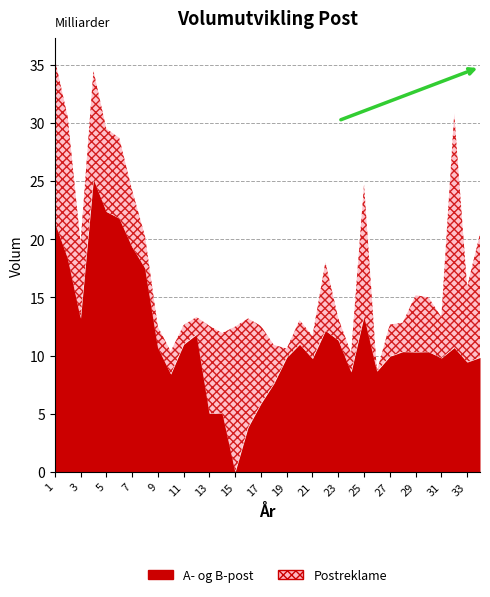

How many distinct data groups are displayed?

2